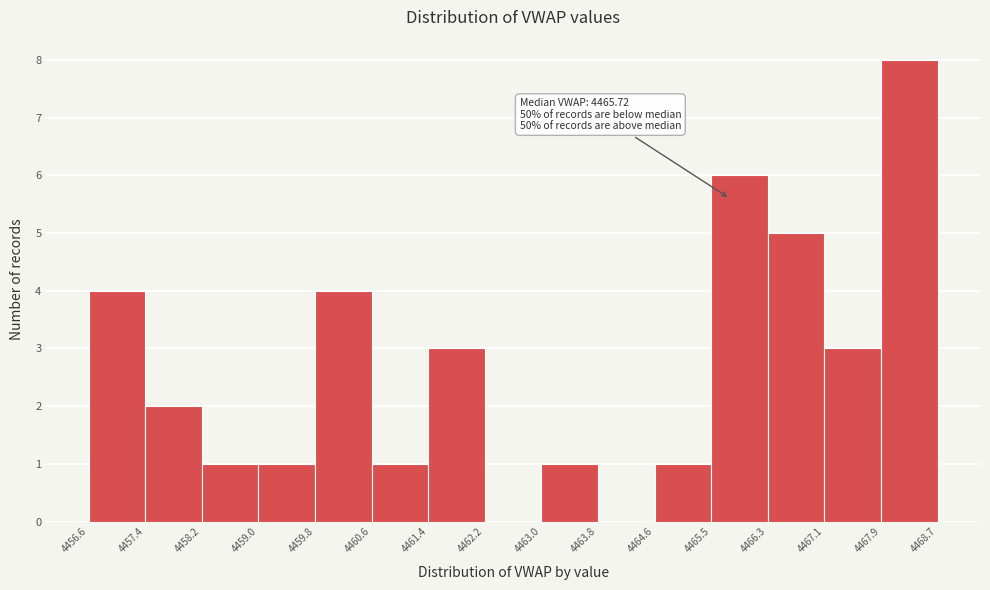

Which range on the x-axis has the tallest bar?

4467.9 to 4468.7